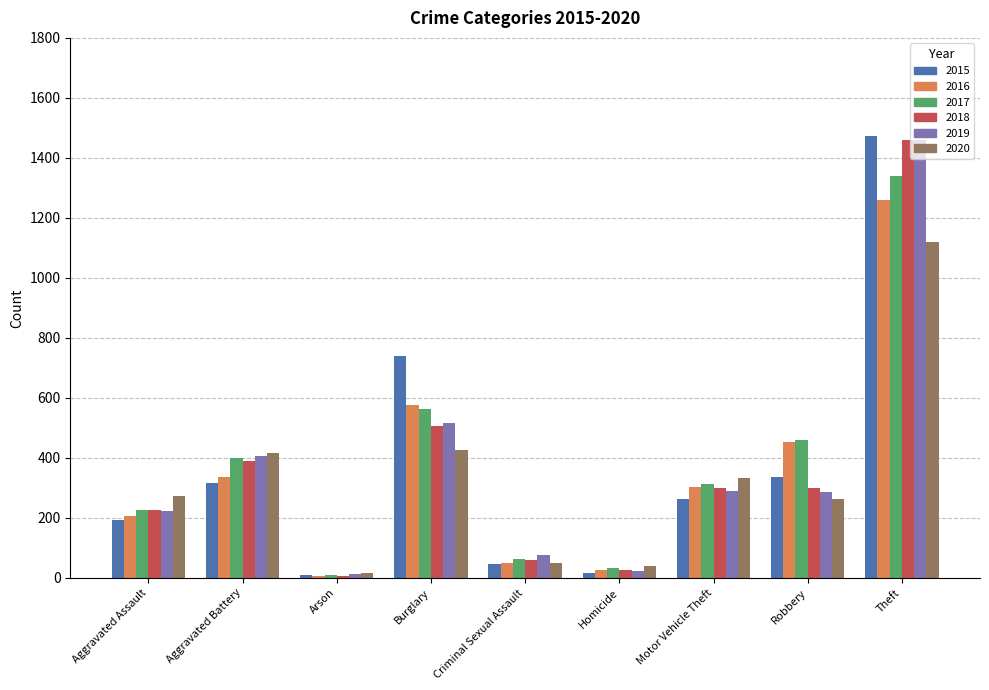

What is the sum of all 2016 values?

3218